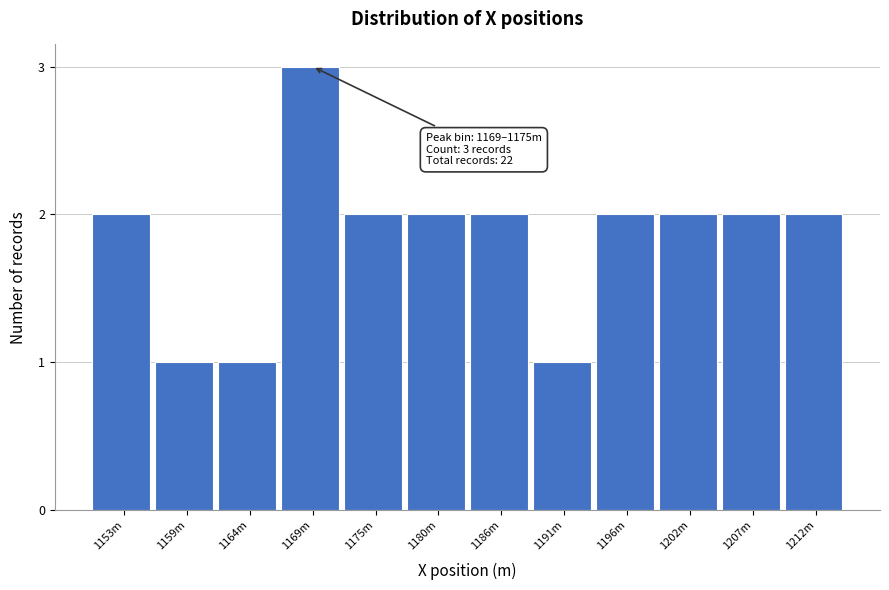

Reading right to left, extract all data points from this chart.

2	2	2	2	1	2	2	2	3	1	1	2